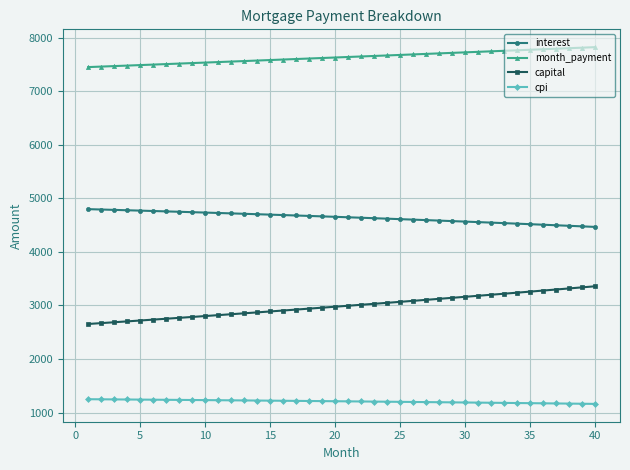

What is the difference between the second highest and minimum values in the interest series?

324.7